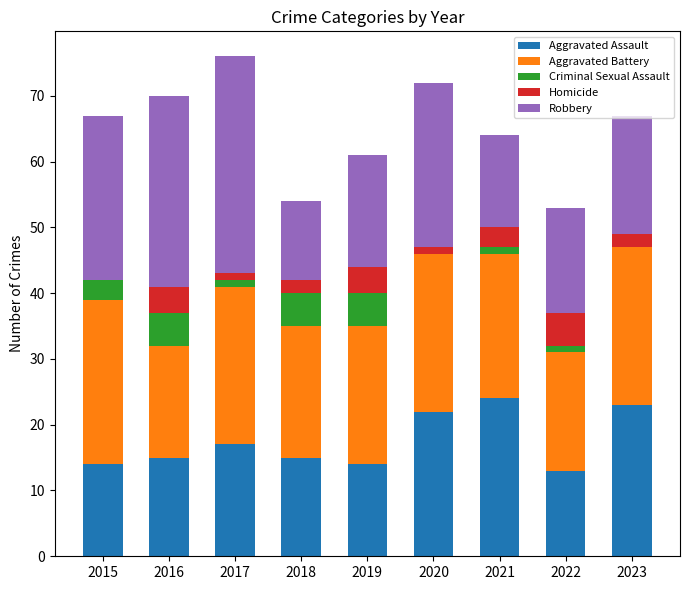

At which category is the sum across all series the highest?

2017